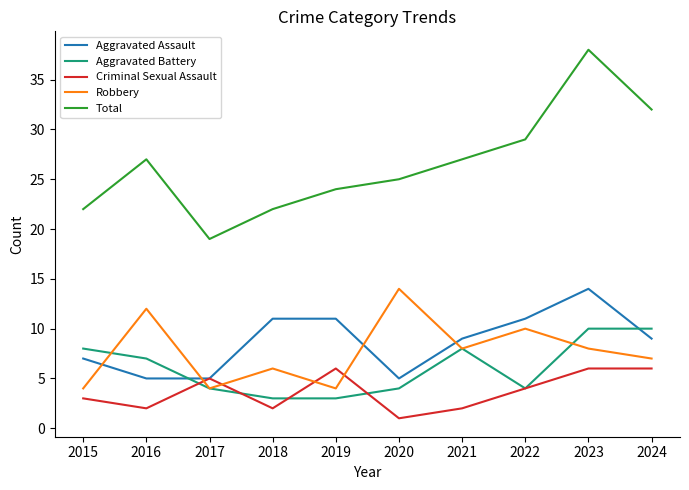

What is the lowest value of the Total series?

19